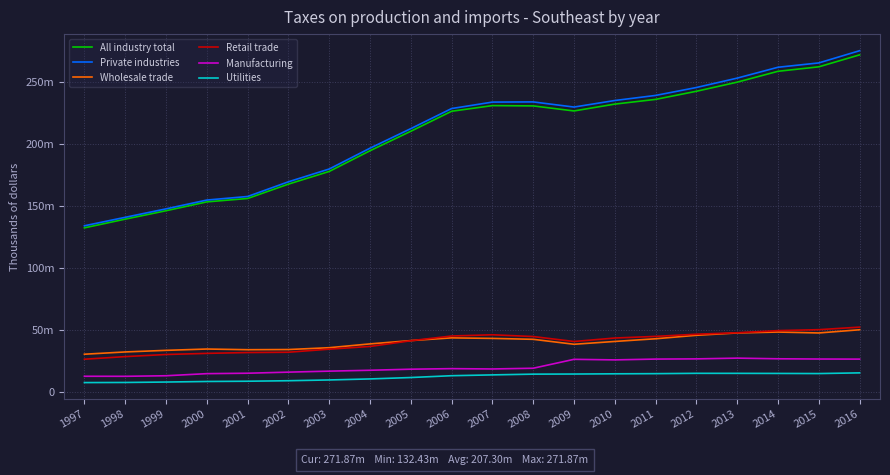

Does the chart have visible grid lines?

Yes